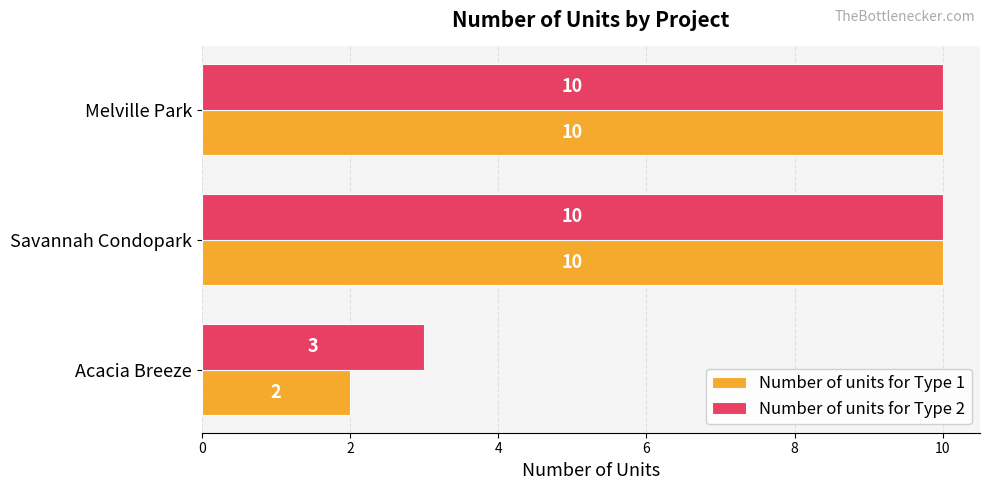

Rank the series by their average value, from highest to lowest.

Number of units for Type 2, Number of units for Type 1